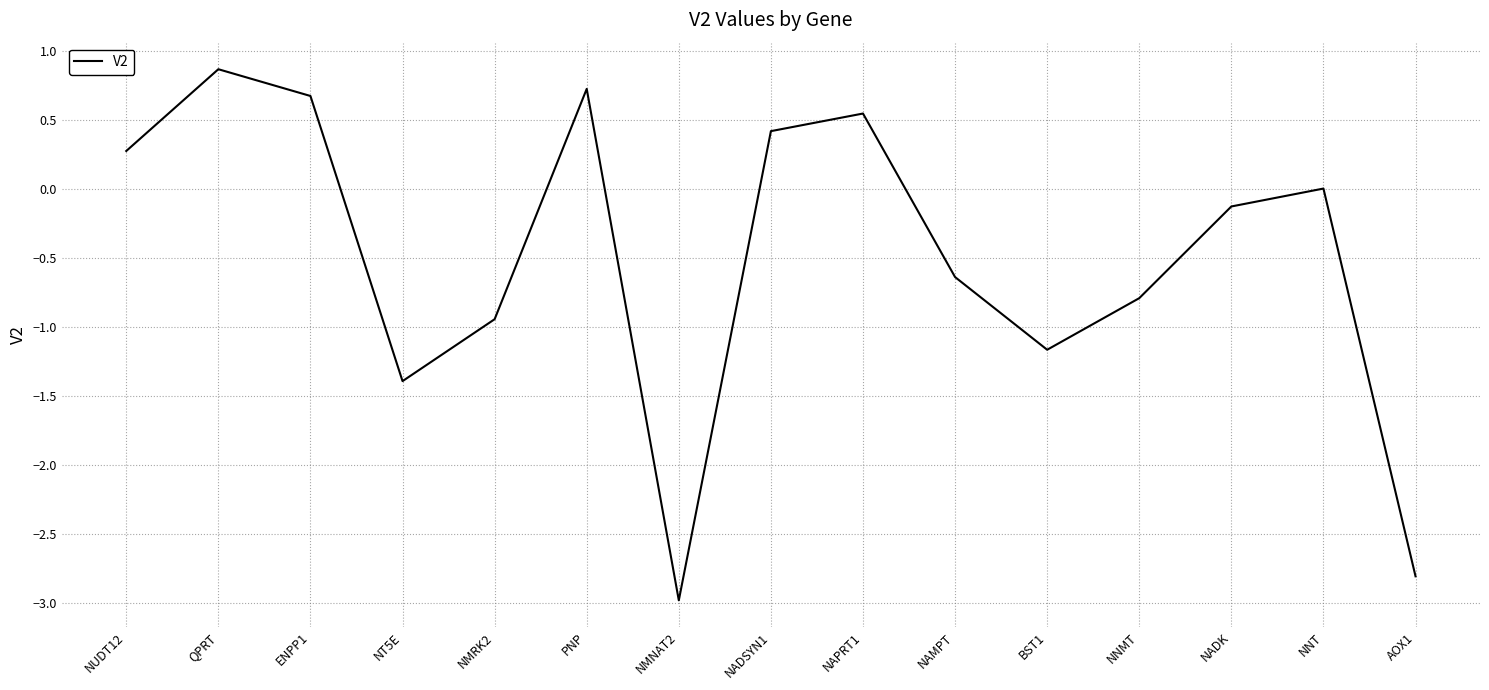

Rank the categories by value from lowest to highest.

NMNAT2, AOX1, NT5E, BST1, NMRK2, NNMT, NAMPT, NADK, NNT, NUDT12, NADSYN1, NAPRT1, ENPP1, PNP, QPRT